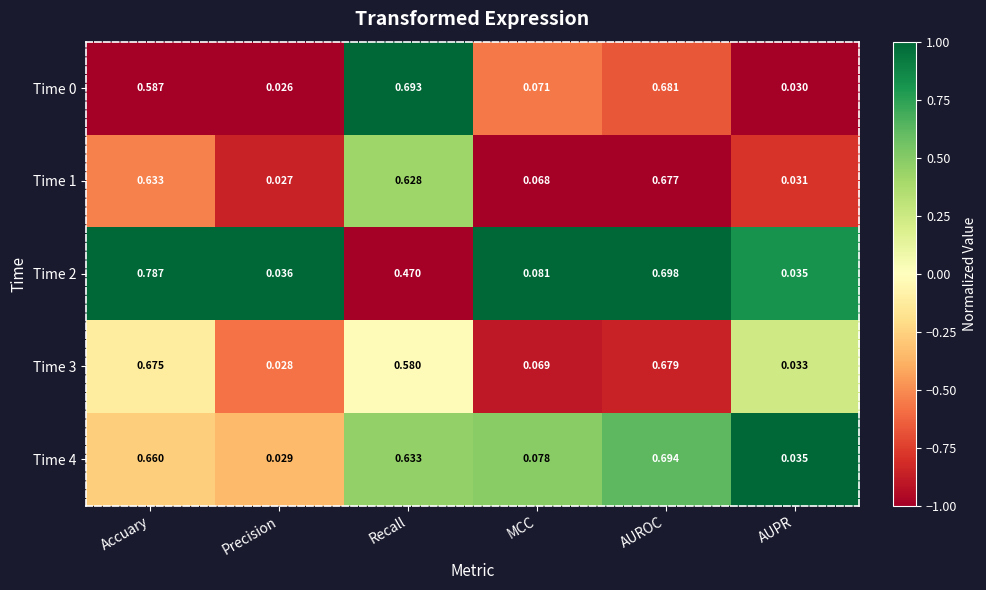

List the labels in order of Time 2 value, largest first.

Accuary, AUROC, Recall, MCC, Precision, AUPR